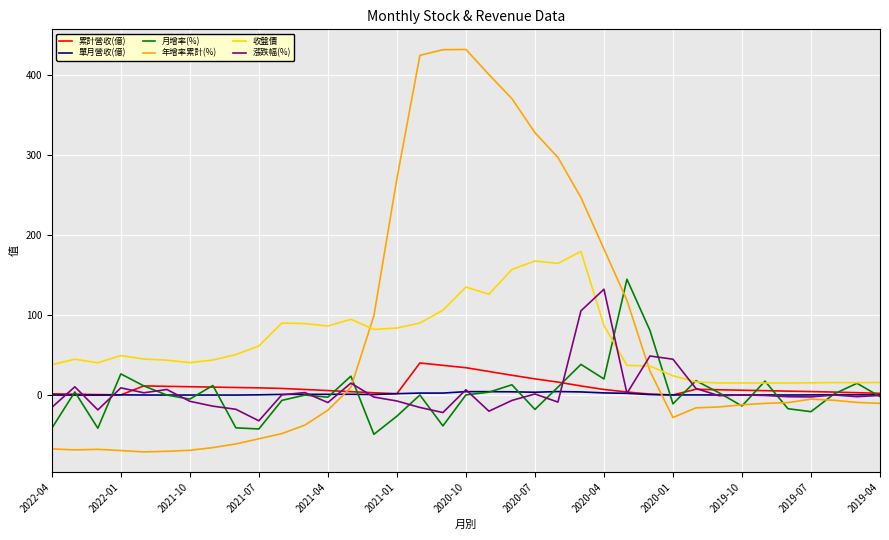

What is the average value of the 年增率累計(%) series?

74.8